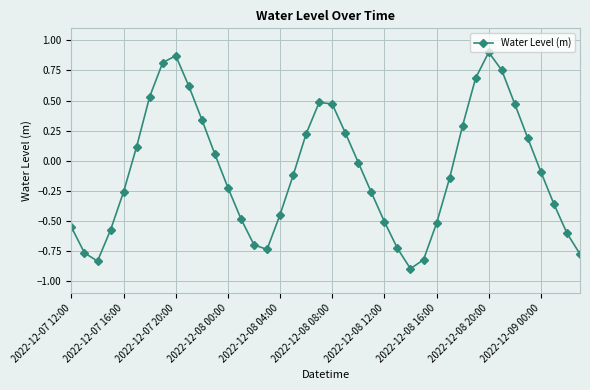

What is the difference between the second highest and second lowest values?

1.7